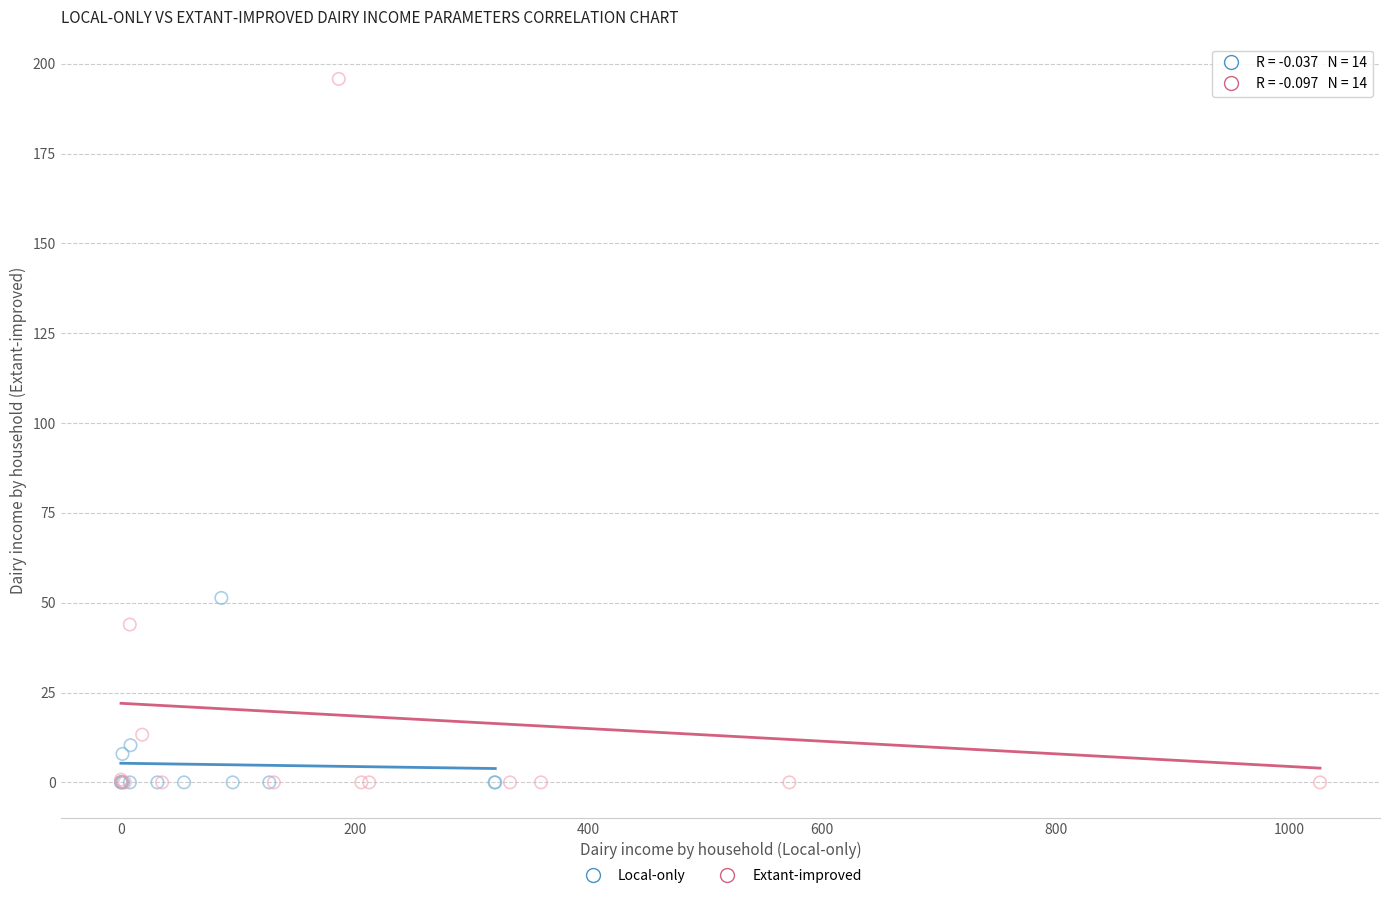

Which series has the widest spread of Y values?

Extant-improved